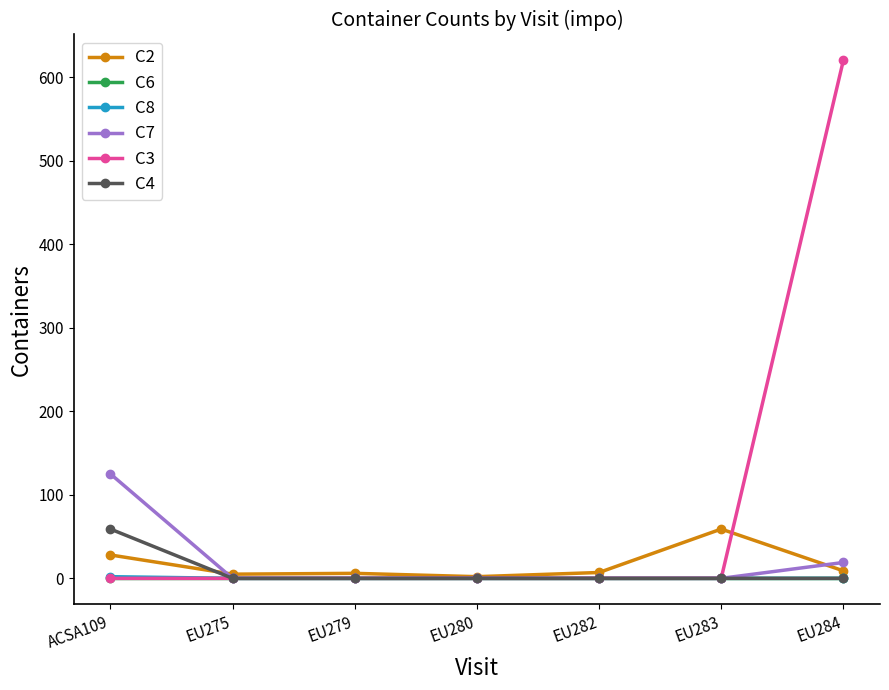

How many lines are shown in the chart?

6